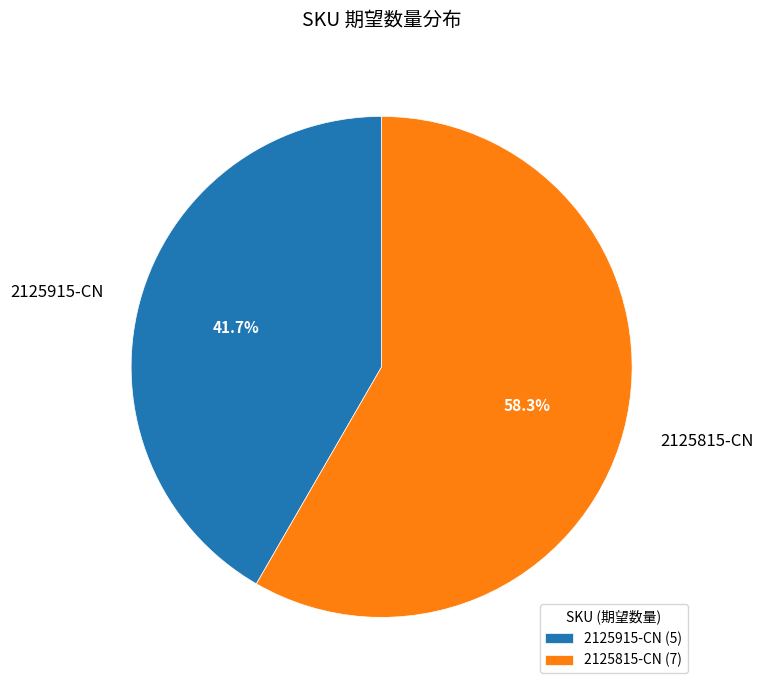

Approximately how many times larger is the value at 2125915-CN compared to 2125815-CN?

0.7